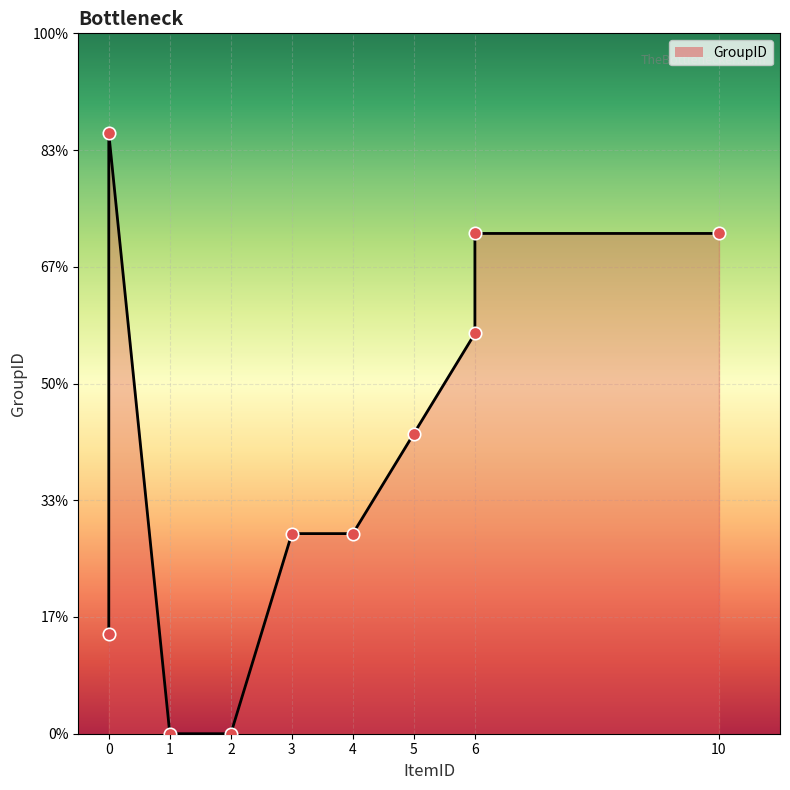

What is the change in value from 0 to 0?

+5